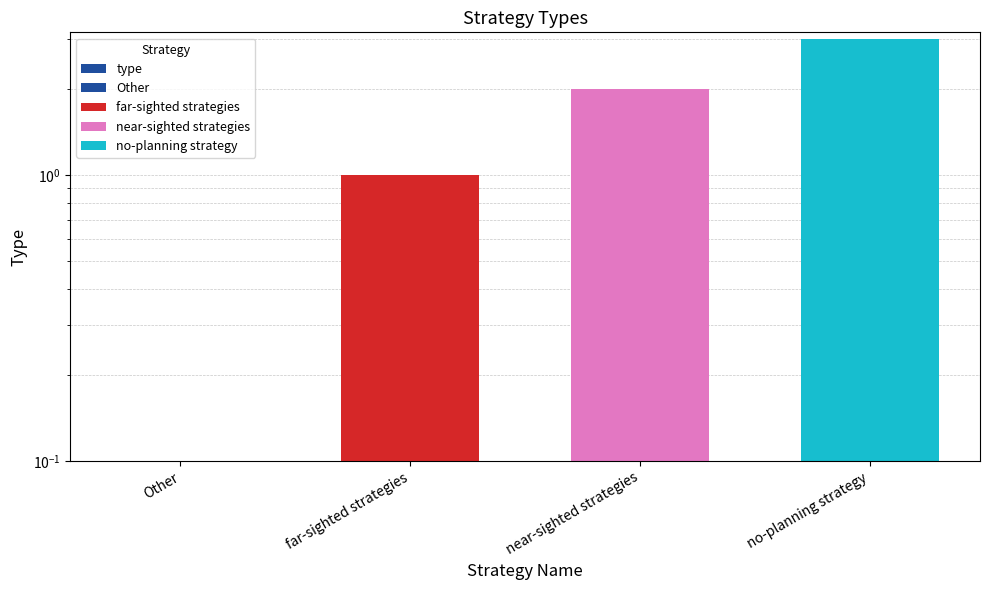

What position from the left is Other?

1